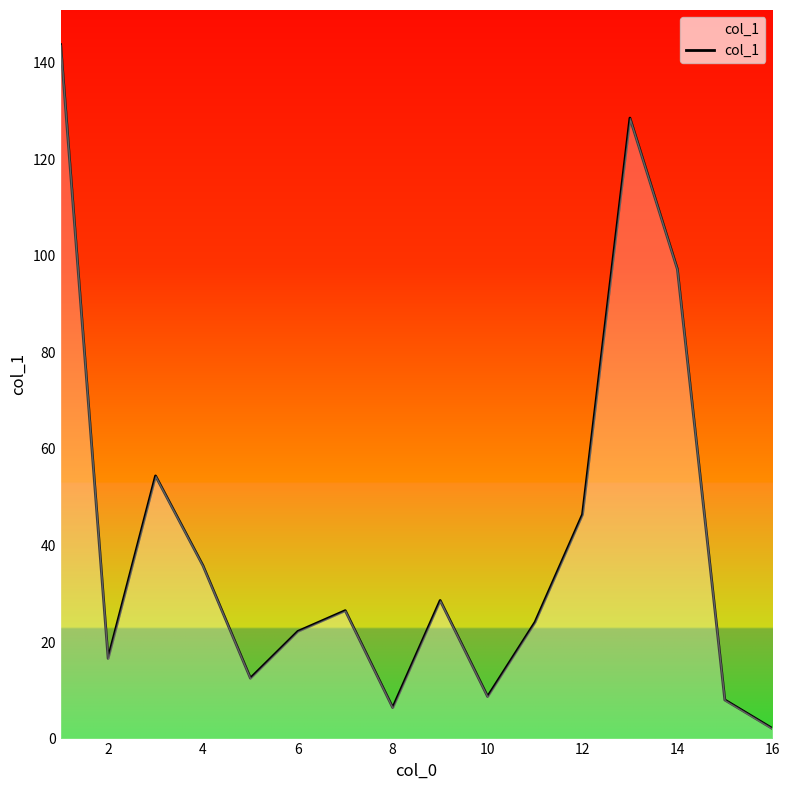

How many values are below 26?

8